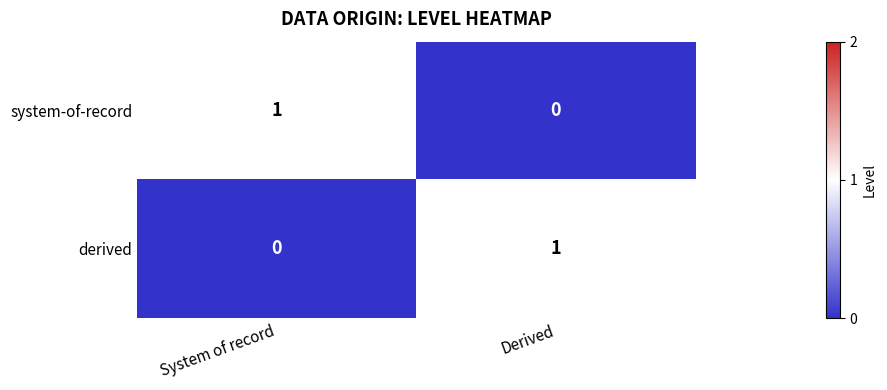

At which label is derived closest to 0?

System of record